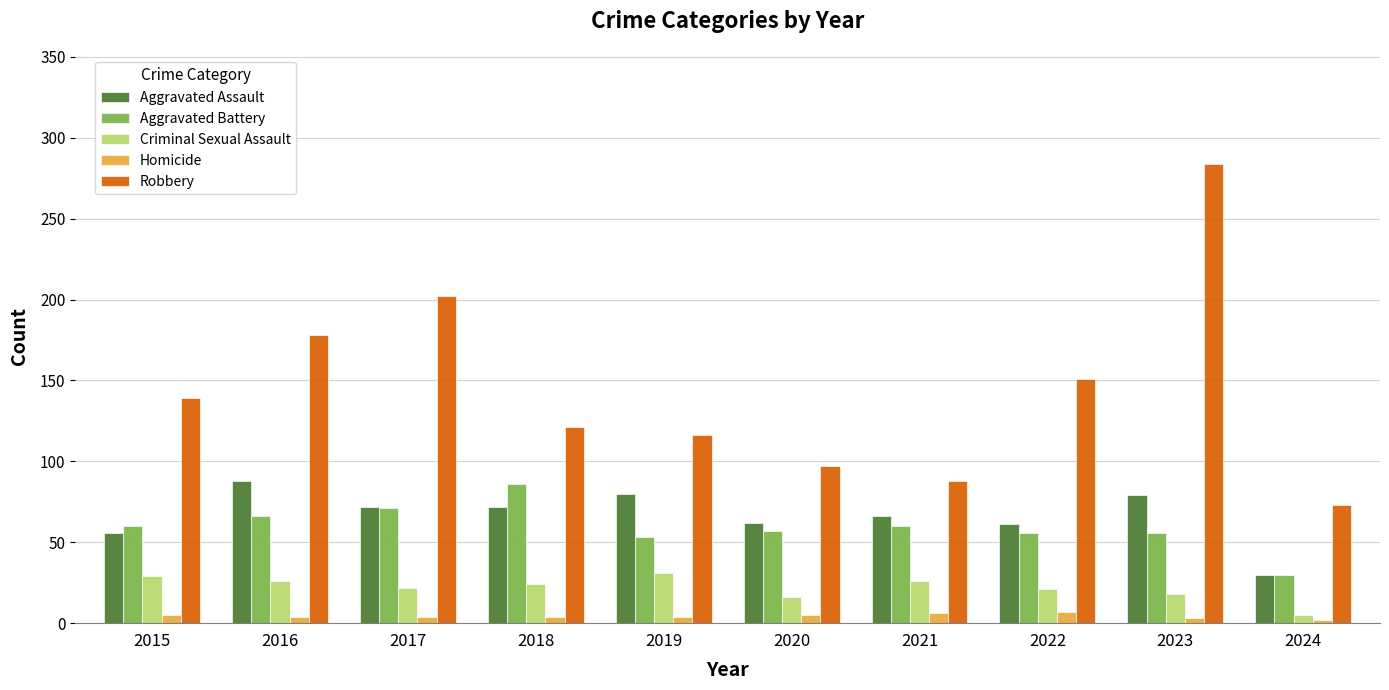

What are all the series names shown in the legend?

Aggravated Assault, Aggravated Battery, Criminal Sexual Assault, Homicide, Robbery